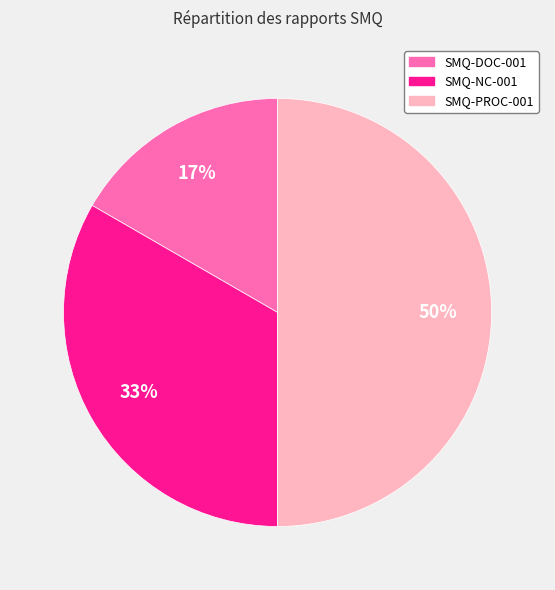

What is the ratio of the value at SMQ-PROC-001 to the value at SMQ-NC-001?

1.5